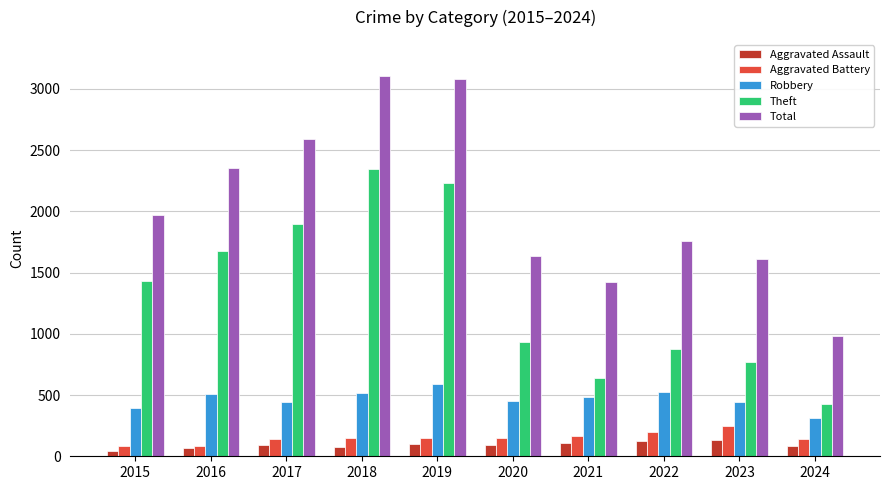

Rank the series by their maximum value, from highest to lowest.

Total, Theft, Robbery, Aggravated Battery, Aggravated Assault